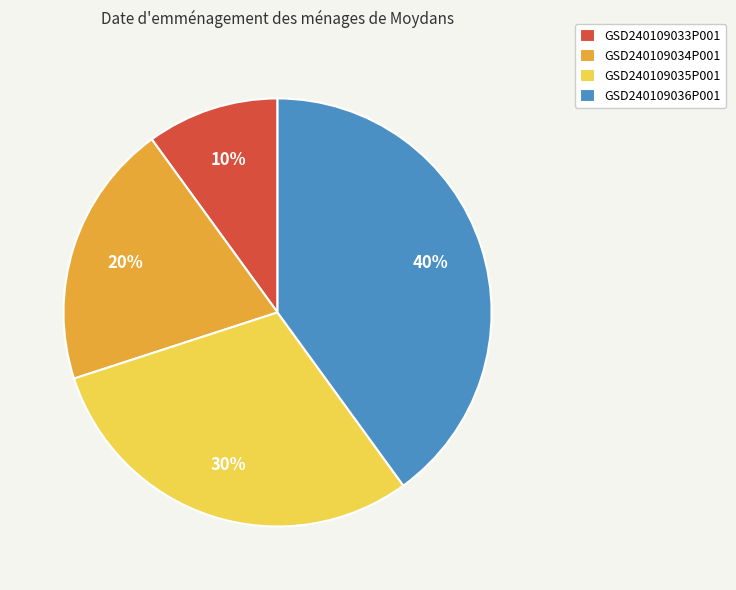

Which slice is the largest?

GSD240109036P001